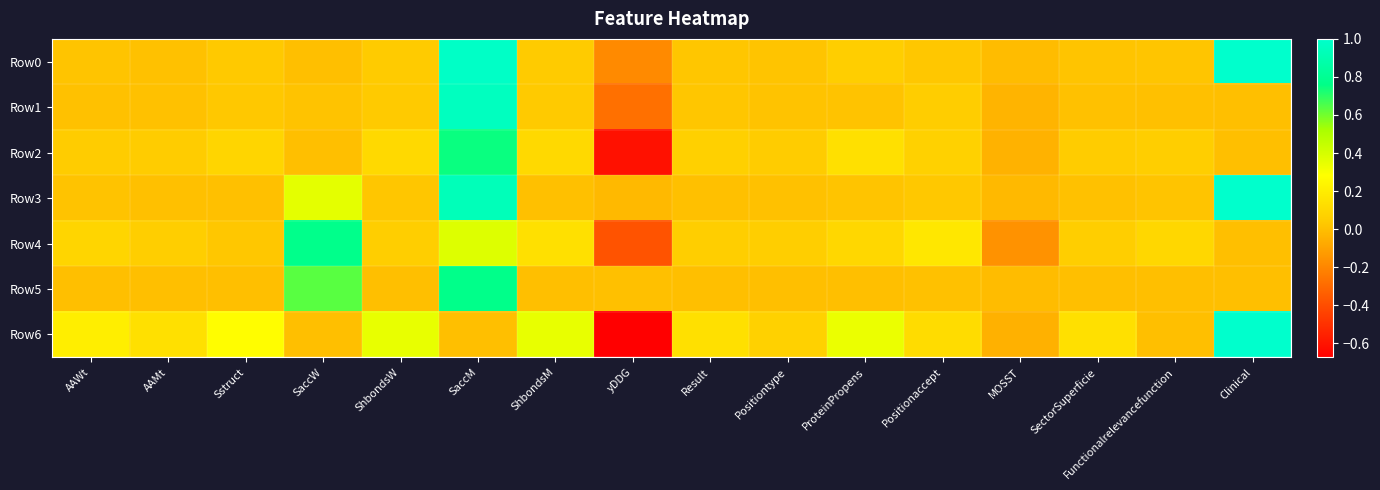

At which category is the sum across all series the highest?

SaccM